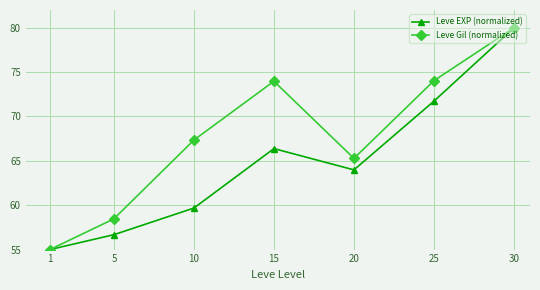

True or false: Leve EXP (normalized) has more than 2 interior local peaks.

False